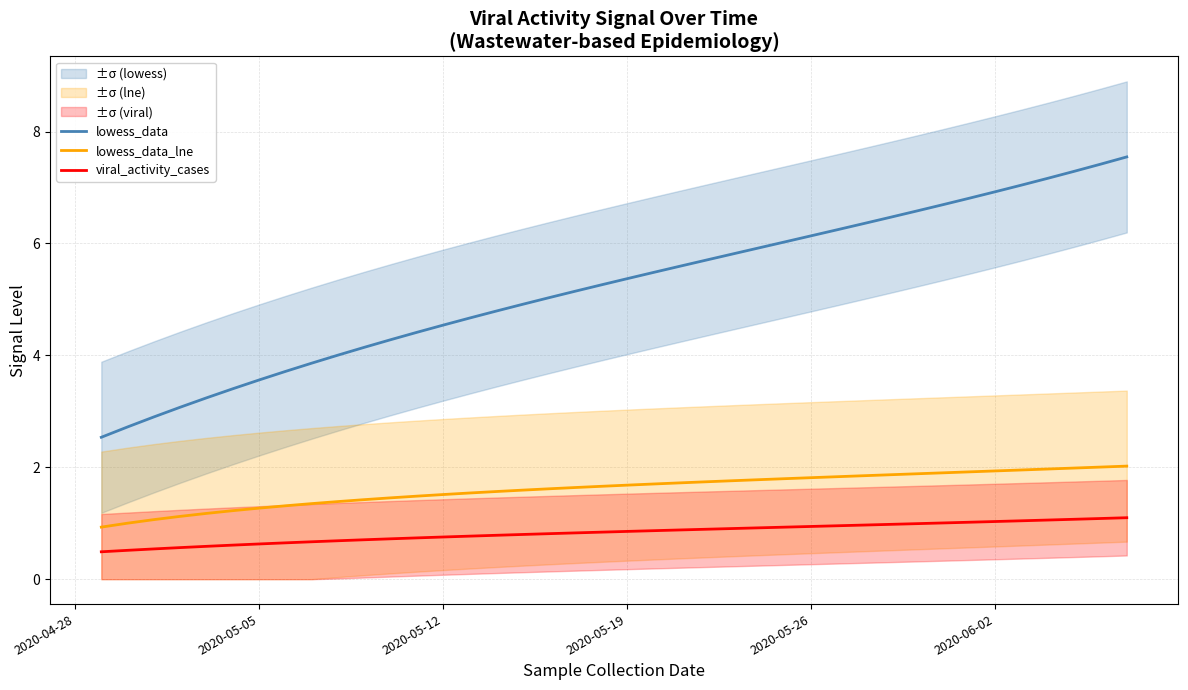

True or false: lowess_data_lne and viral_activity_cases intersect in this chart.

False